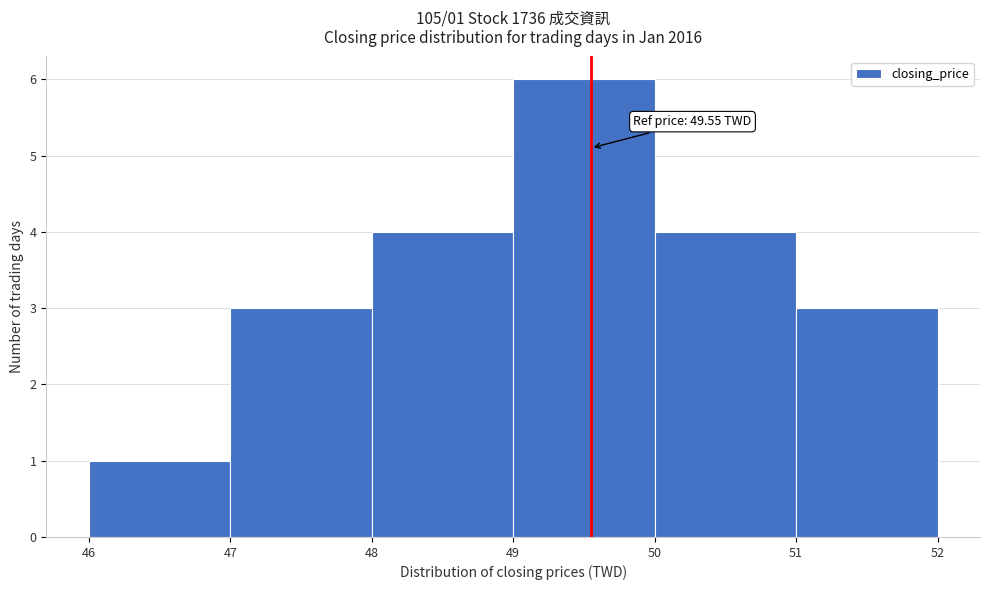

Over which range of the x-axis is the bar tallest?

49 to 50